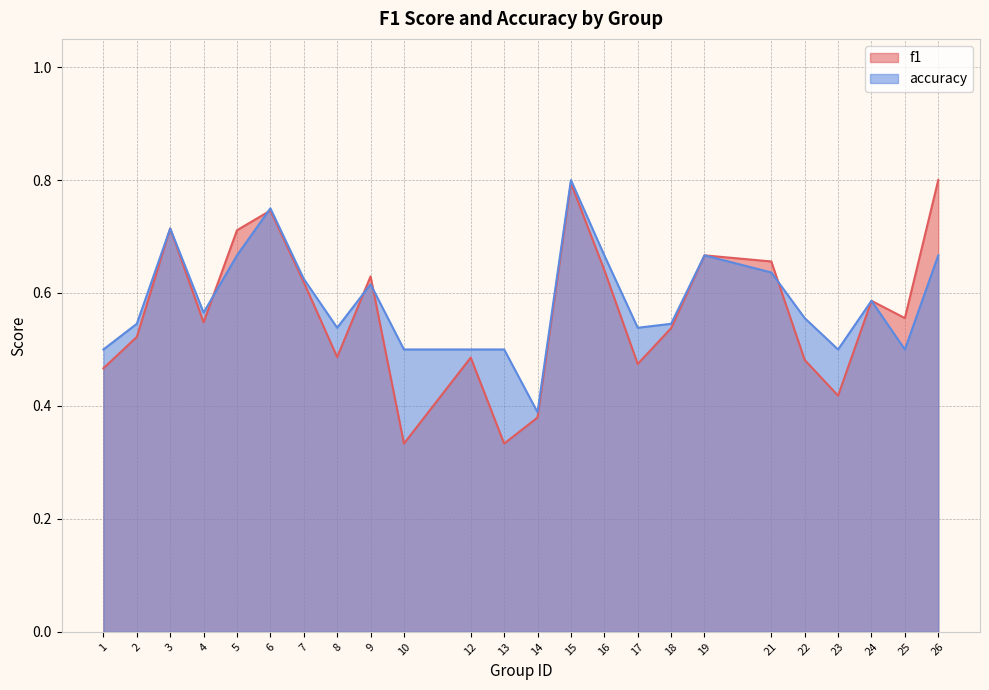

What is the difference between the accuracy values at 22 and 7?

0.1